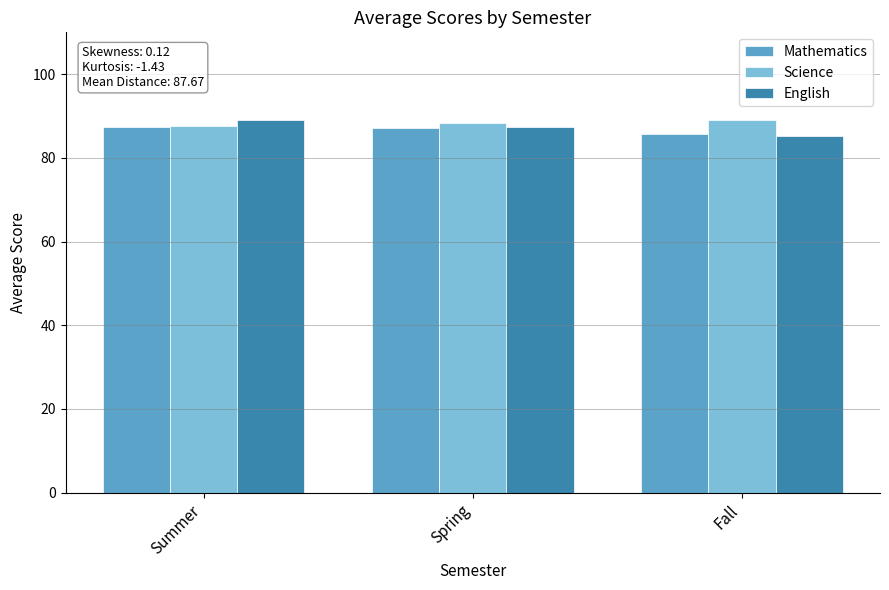

What is the spread (max minus min) of values at Summer?

1.9